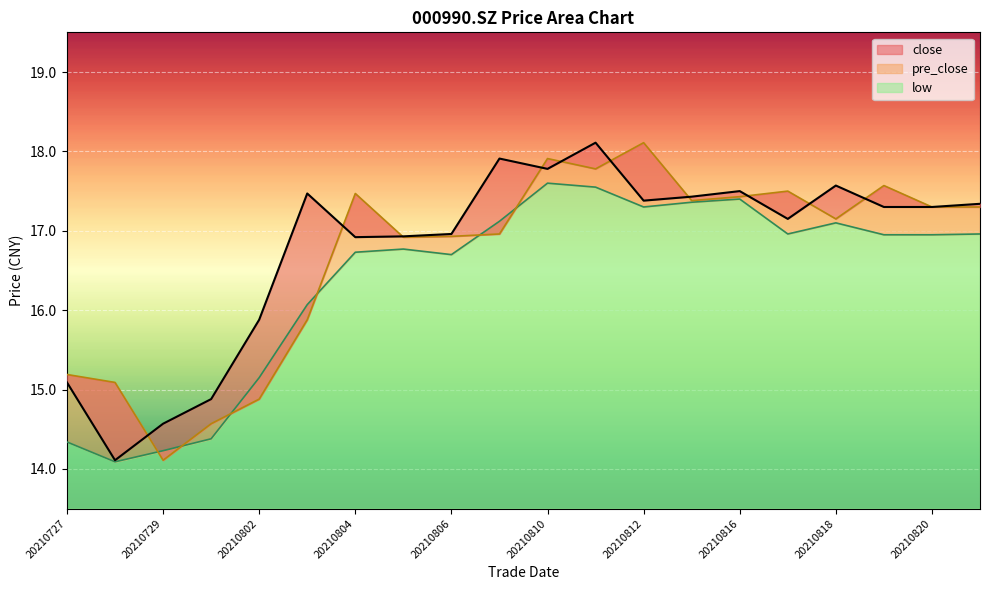

Which series changed the most between 20210730 and 20210817?

pre_close